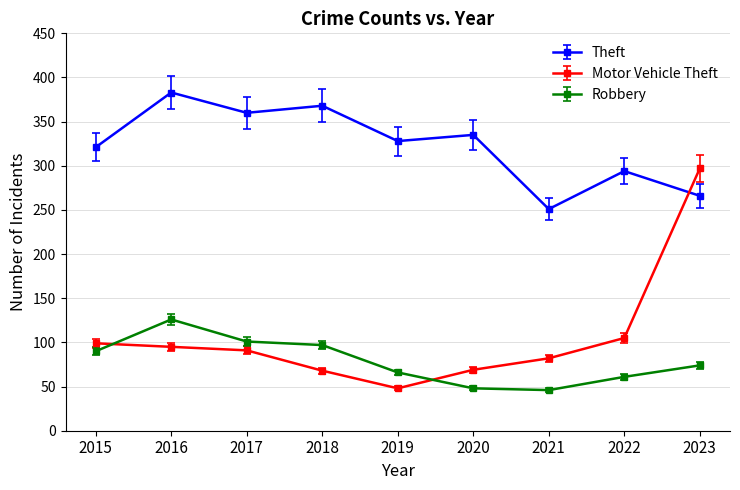

How many series are shown in this chart?

3